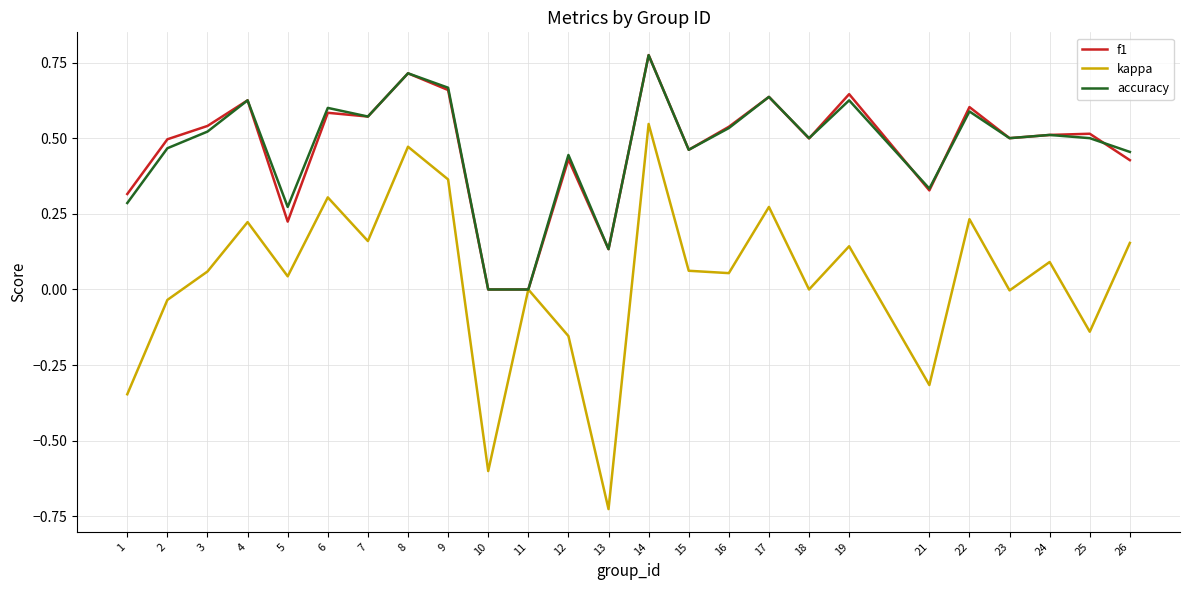

Is the value of accuracy at 10 greater than the value of f1 at 22?

No